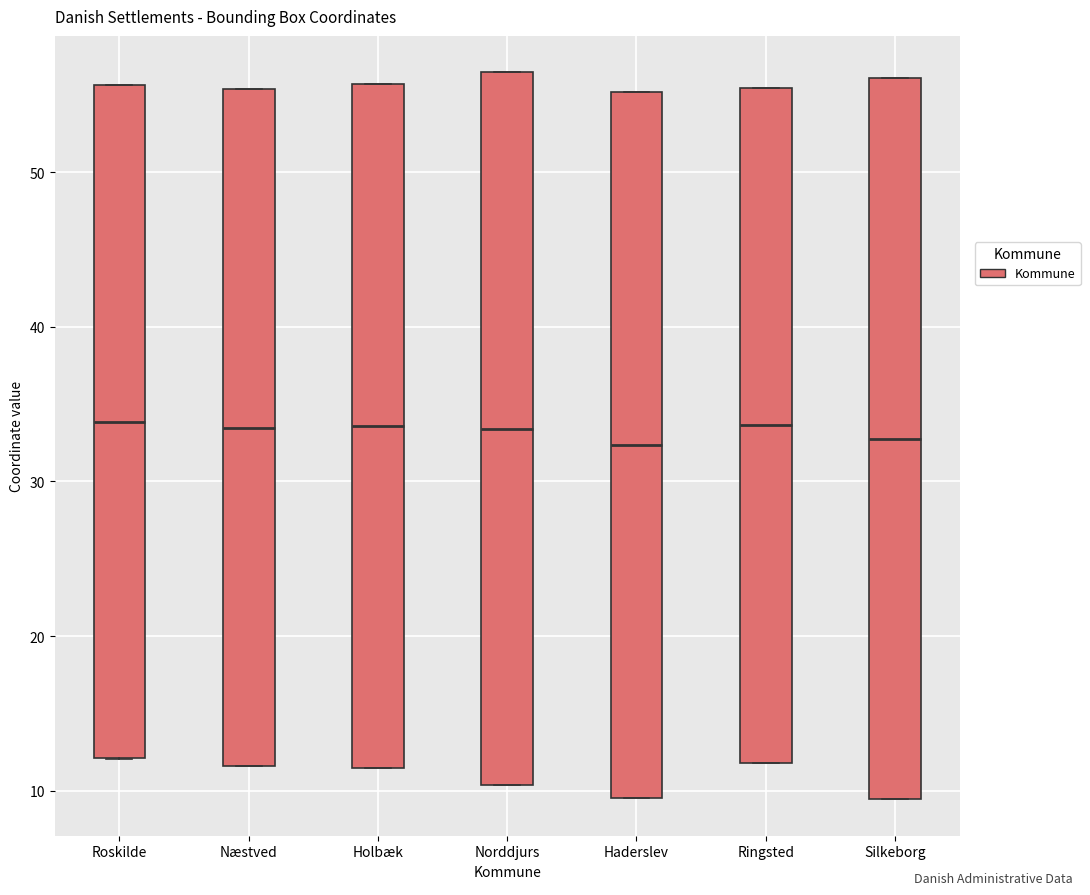

Reading left to right, transcribe this box plot: for each box, give where its median line is, the range the box spans, and where its two whiskers end, as read against the y-axis. The values are not printed on the chart, so give them approximately, as read against the axis.

Roskilde: median 34, box 12 to 56, whiskers 12 to 56
Næstved: median 33, box 12 to 55, whiskers 12 to 55
Holbæk: median 34, box 11 to 56, whiskers 11 to 56
Norddjurs: median 33, box 10 to 56, whiskers 10 to 56
Haderslev: median 32, box 10 to 55, whiskers 10 to 55
Ringsted: median 34, box 12 to 55, whiskers 12 to 55
Silkeborg: median 33, box 9 to 56, whiskers 9 to 56